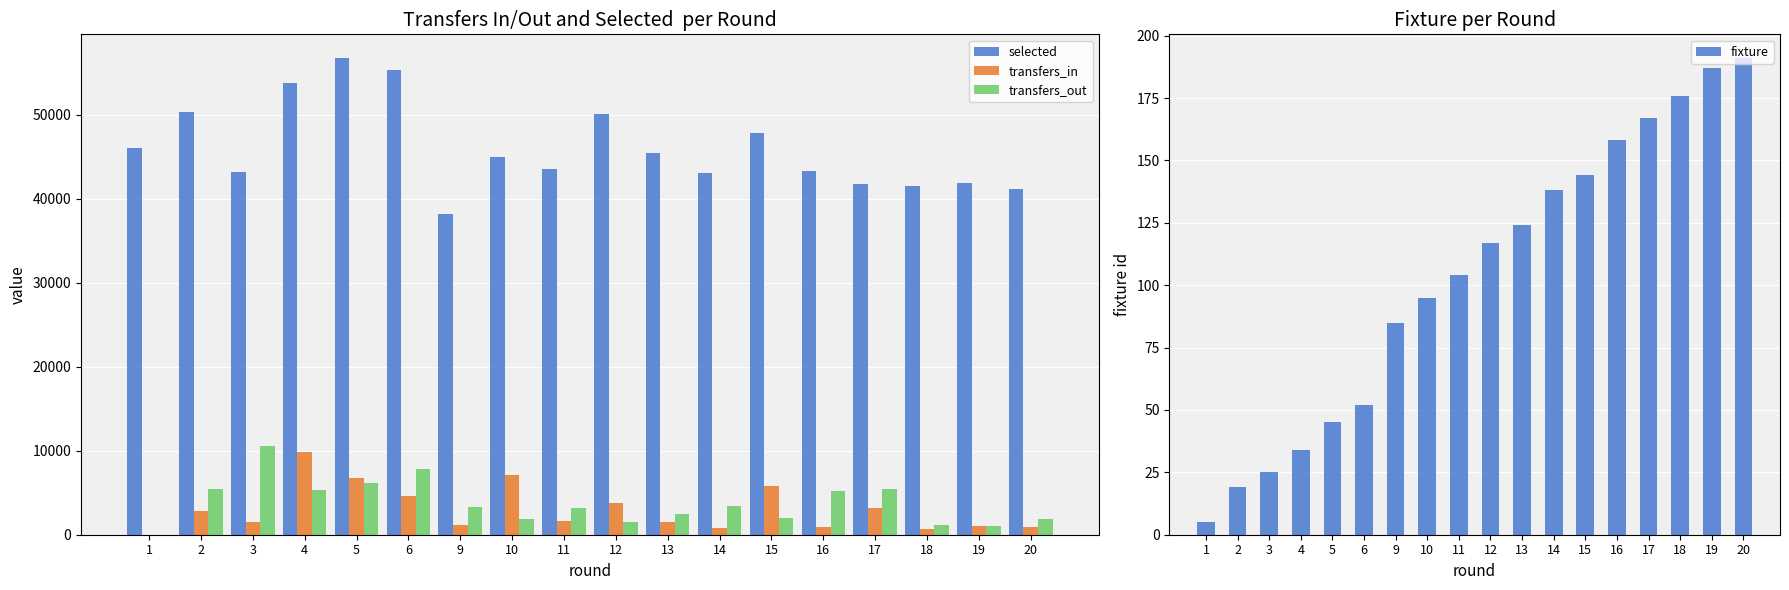

What is the sum of all selected values?

828502